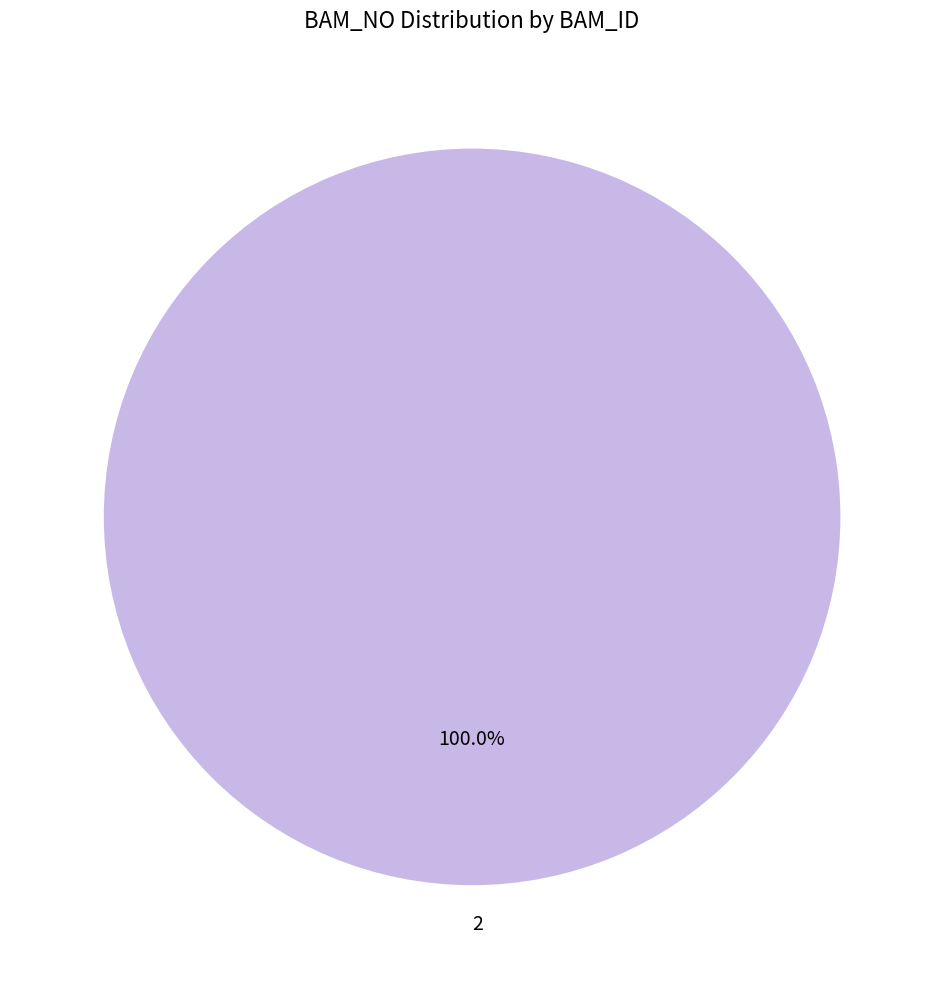

Rank the categories by value from highest to lowest.

2